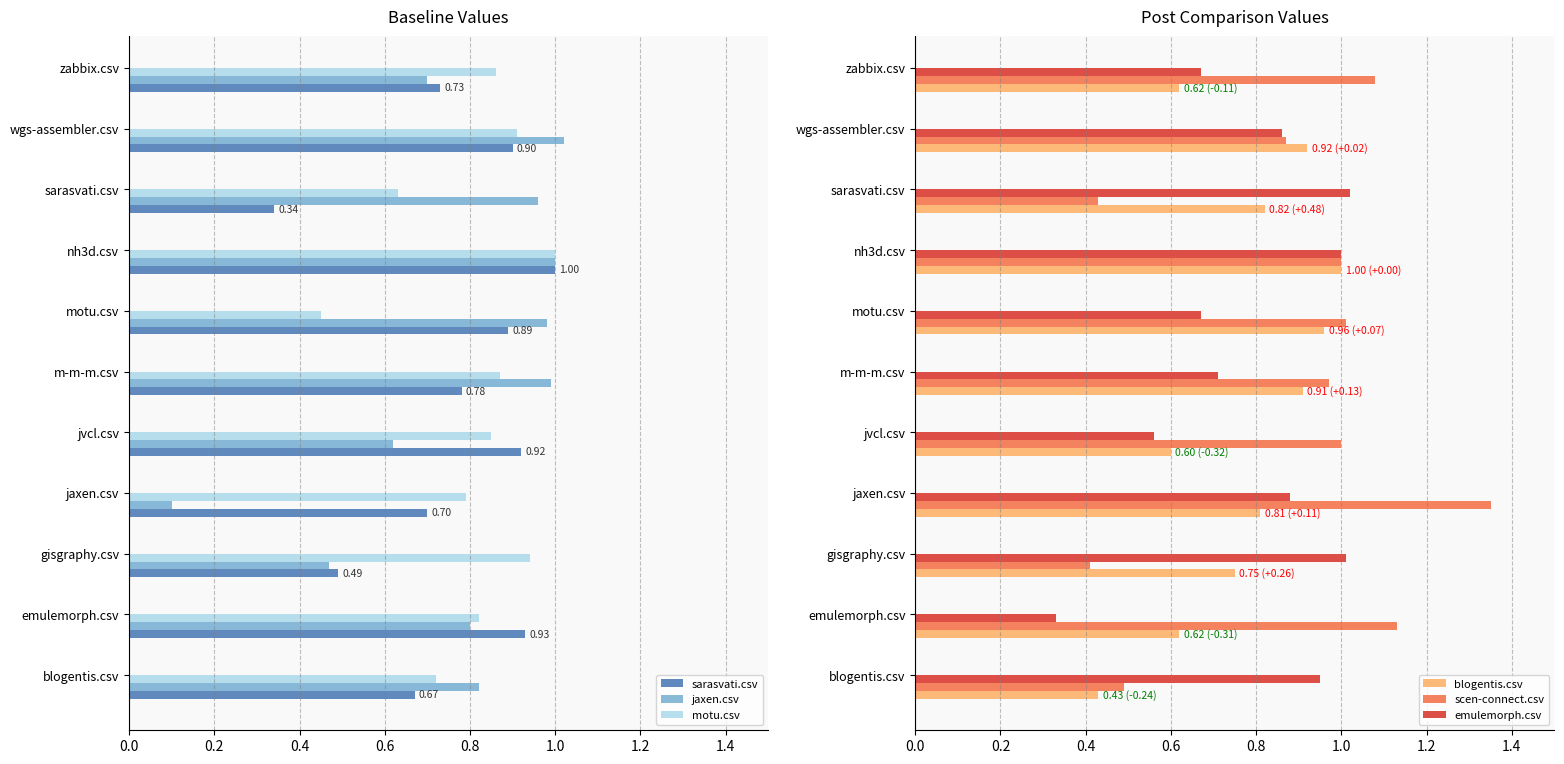

Reading left to right, what are all the values shown in this chart?

sarasvati.csv: 0.7	0.9	0.5	0.7	0.9	0.8	0.9	1.0	0.3	0.9	0.7
jaxen.csv: 0.8	0.8	0.5	0.1	0.6	1.0	1.0	1.0	1.0	1.0	0.7
motu.csv: 0.7	0.8	0.9	0.8	0.8	0.9	0.5	1.0	0.6	0.9	0.9
blogentis.csv: 0.4	0.6	0.8	0.8	0.6	0.9	1.0	1.0	0.8	0.9	0.6
scen-connect.csv: 0.5	1.1	0.4	1.4	1.0	1.0	1.0	1.0	0.4	0.9	1.1
emulemorph.csv: 0.9	0.3	1.0	0.9	0.6	0.7	0.7	1.0	1.0	0.9	0.7